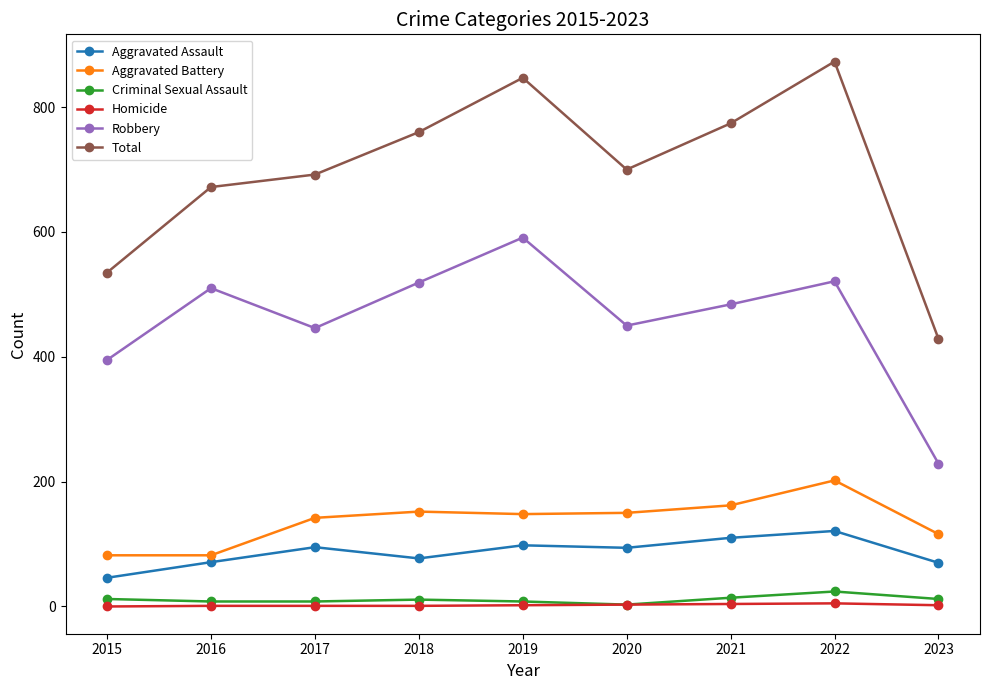

Is it true that Aggravated Battery equals 152 at 2018?

True